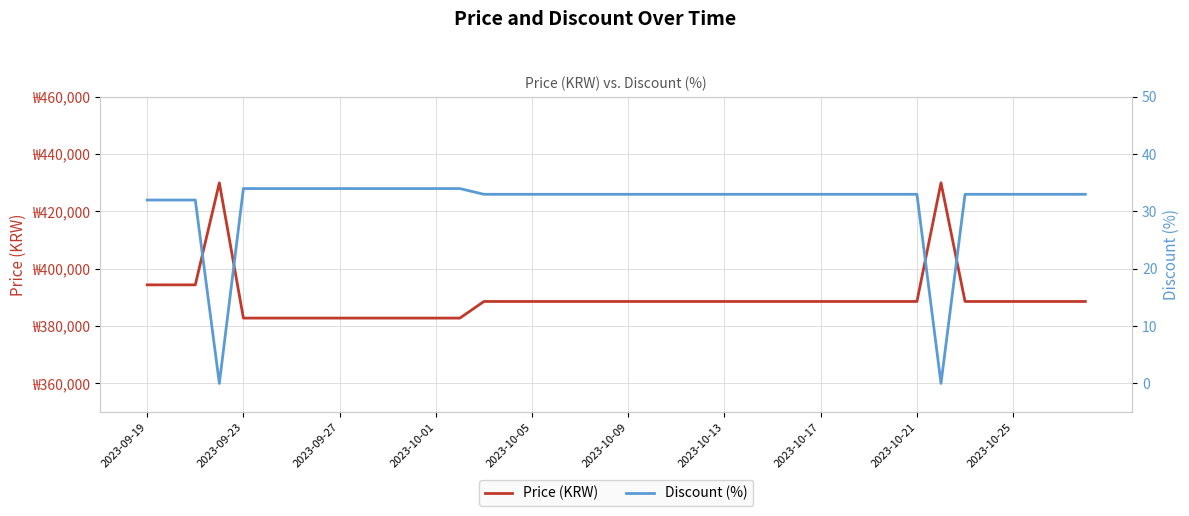

What is the sum of the Discount (%) values at 34 and 24?

66